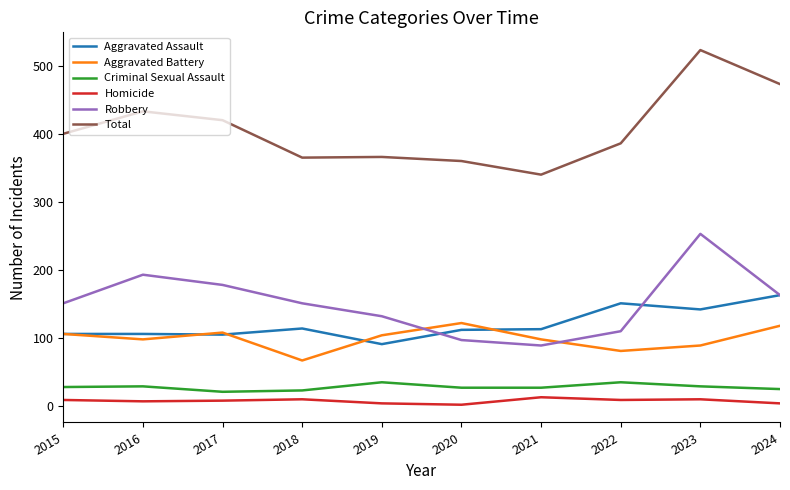

At which category is the sum across all series the highest?

2023